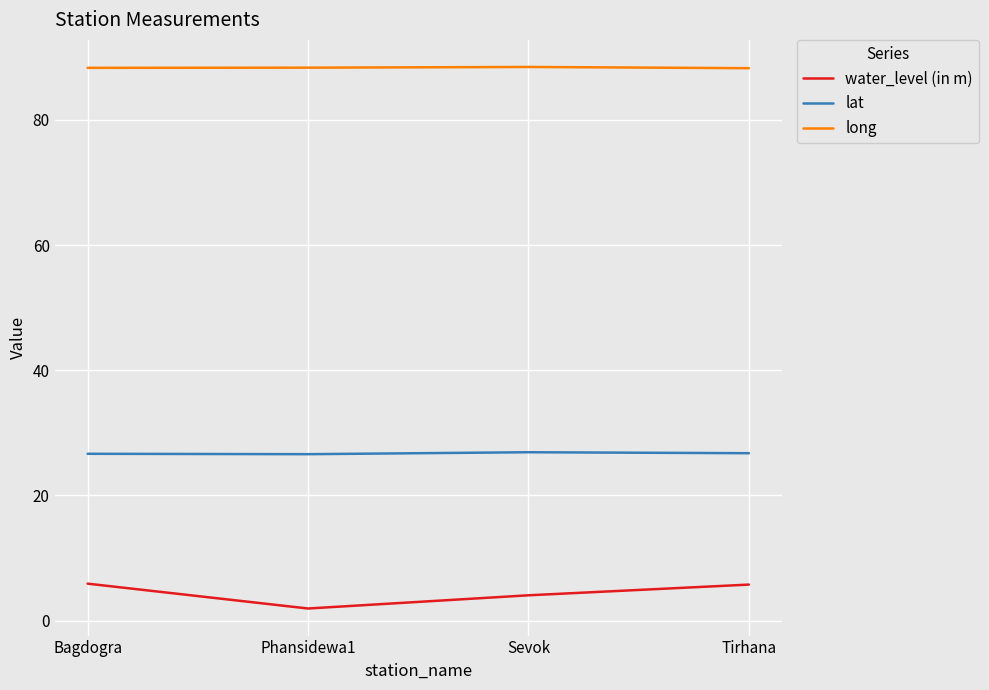

Which series has the largest total across all categories?

long